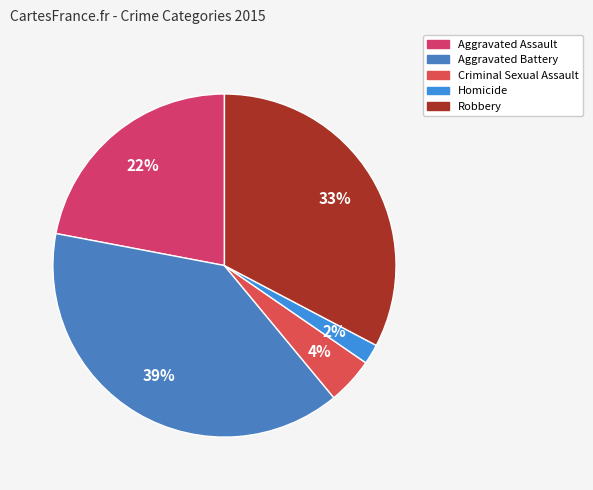

To the nearest percent, what is the combined percentage of Aggravated Battery and Homicide?

41%